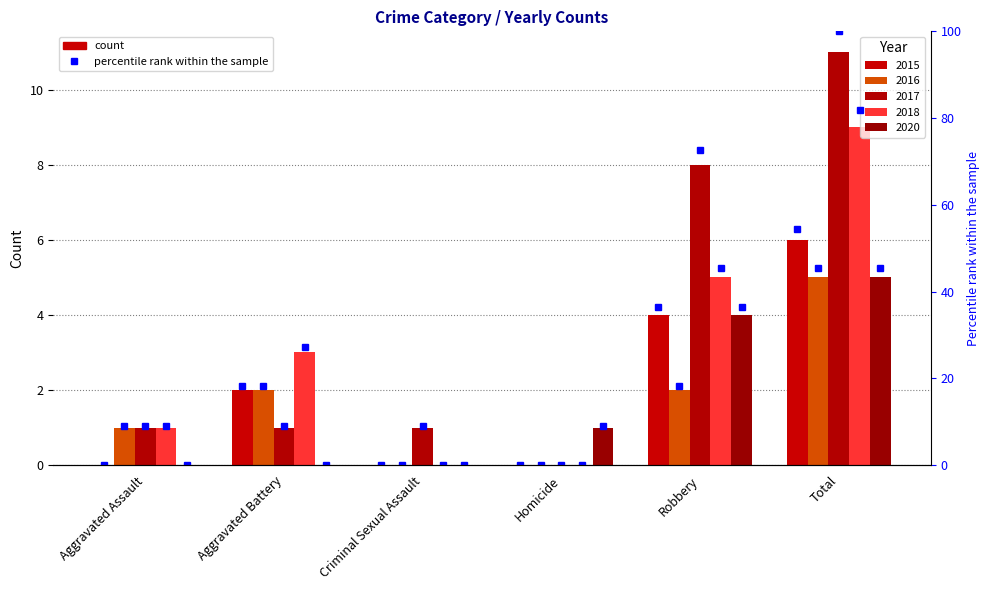

What is the label of the 5th bar from the left?

Robbery